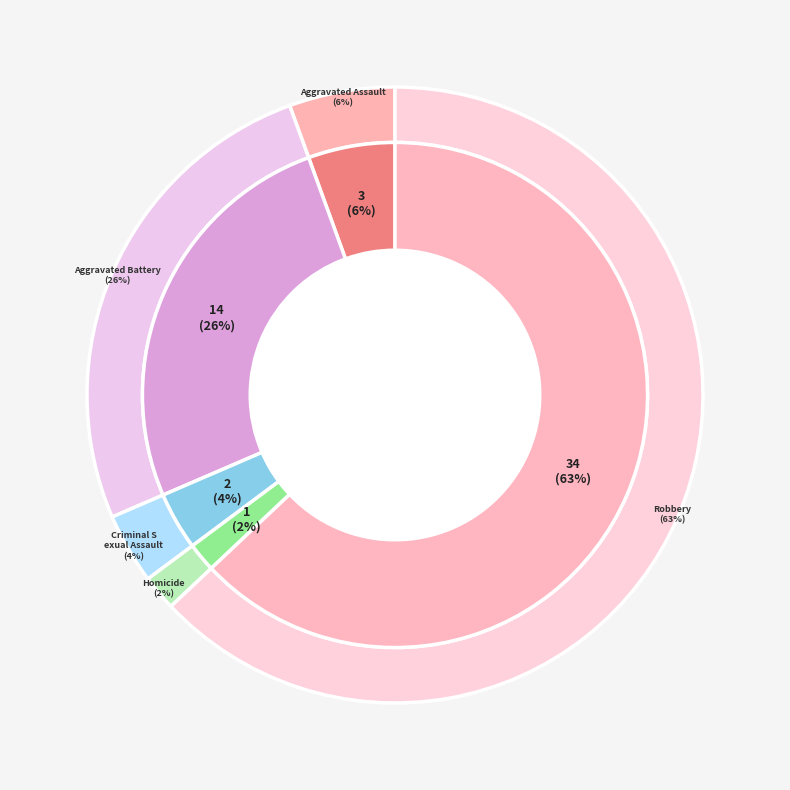

To the nearest percent, what portion does Criminal Sexual Assault represent?

4%